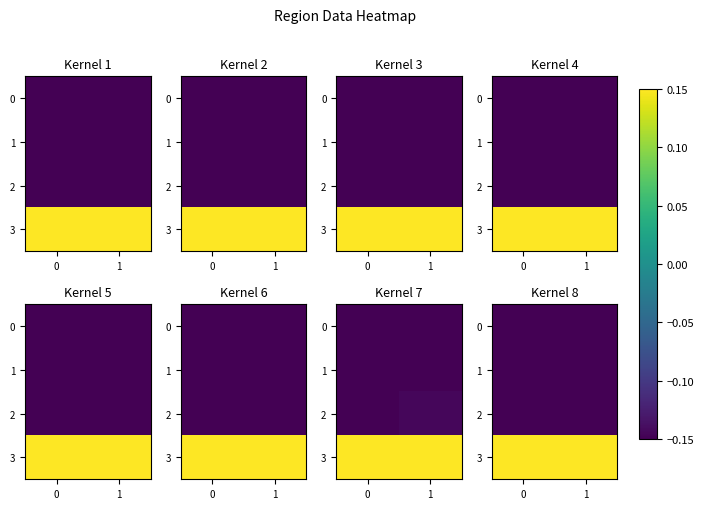

Read the 0 value at 0.

-0.1